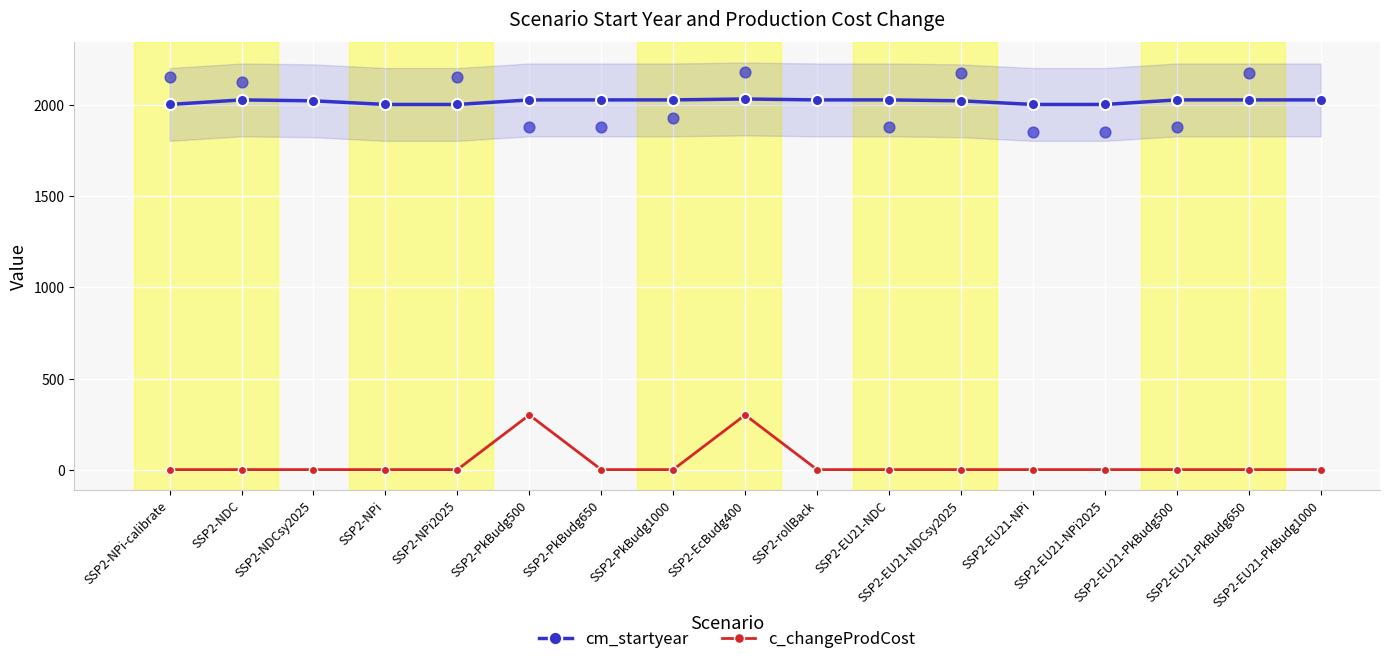

Is the value of cm_startyear at SSP2-EU21-NDCsy2025 greater than the value of c_changeProdCost at SSP2-EU21-NPi?

Yes